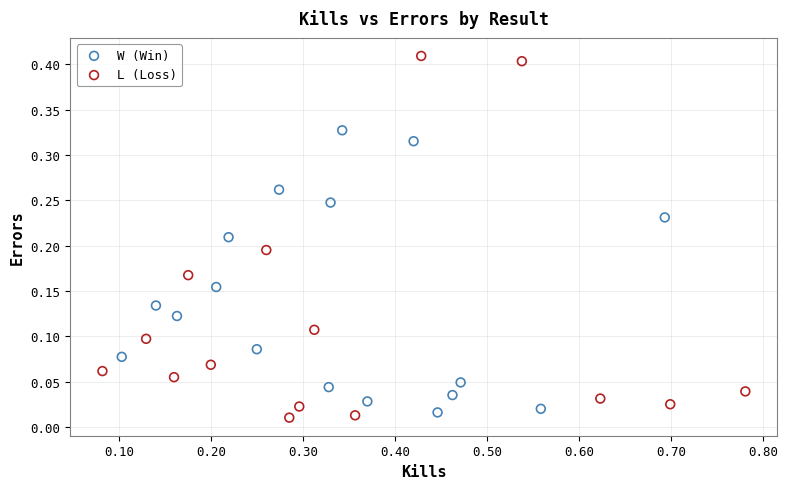

Which series reaches the maximum Y coordinate?

L (Loss)